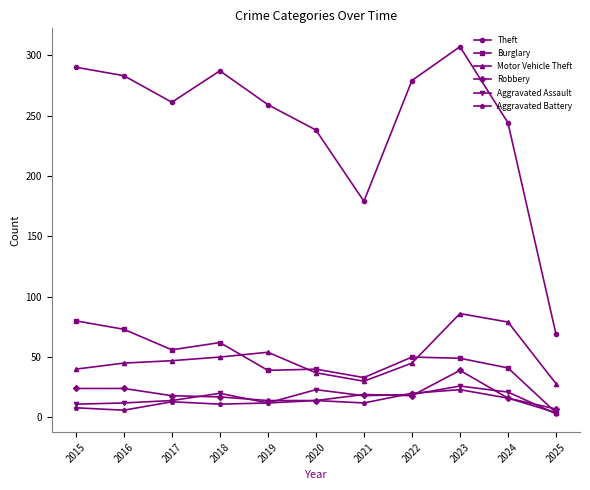

Which series has the largest total across all categories?

Theft